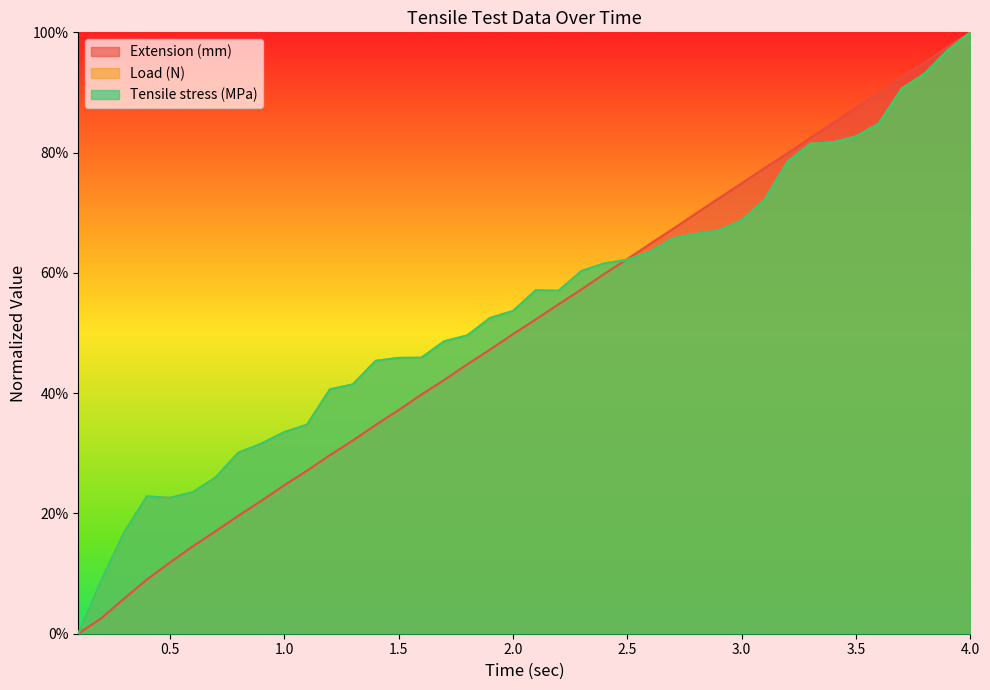

Rank the series by their maximum value, from lowest to highest.

Extension (mm), Tensile stress (MPa), Load (N)